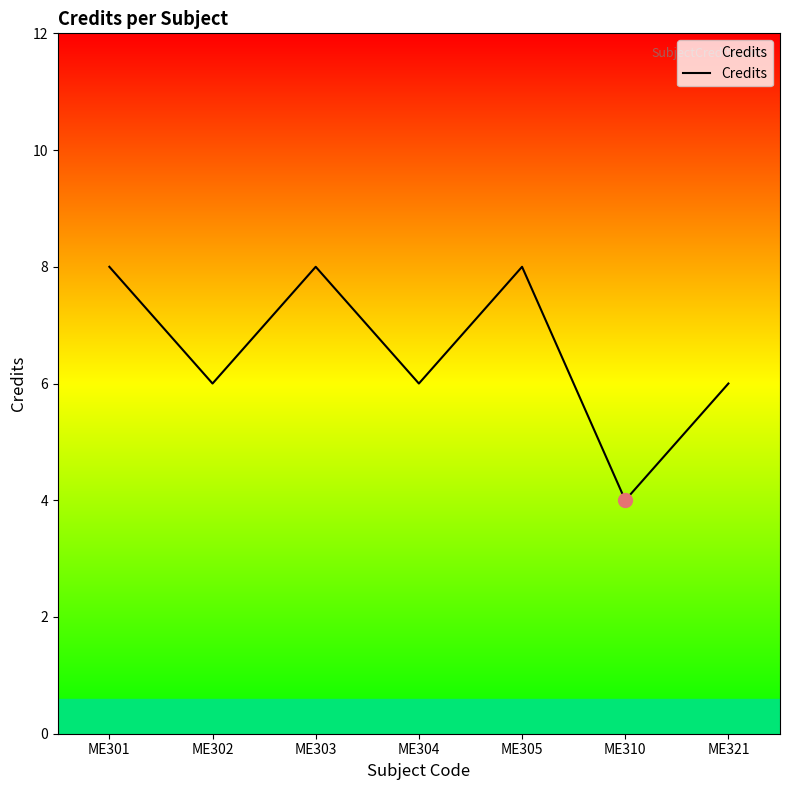

Reading left to right, list all the values displayed in this chart.

8	6	8	6	8	4	6